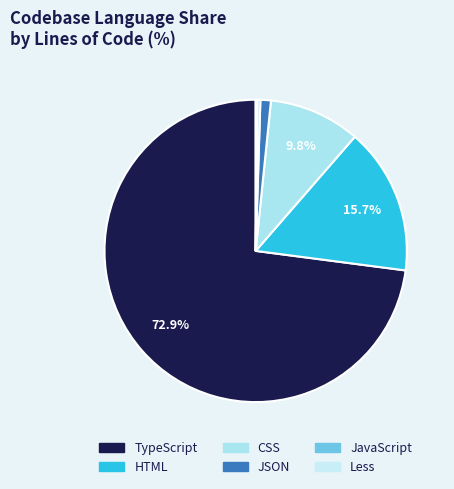

Is there any slice that represents more than half of the pie?

Yes